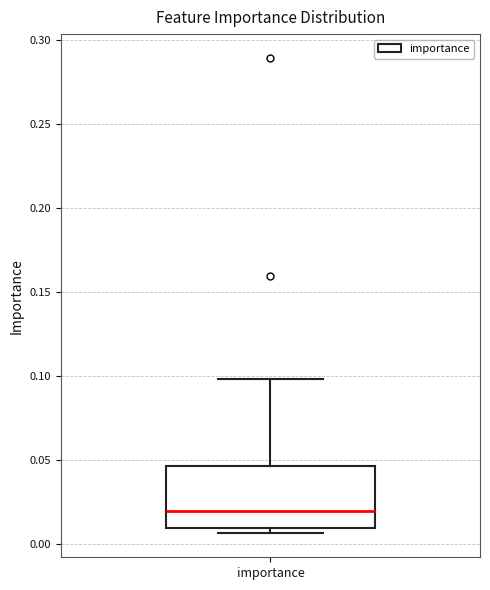

Read this box plot against the y-axis: the position of the median line, the range covered by the box, and the ends of both whiskers. The values are not printed on the chart, so give them approximately, as read against the axis.

median 0.020, box 0.010 to 0.045, whiskers 0.005 to 0.100